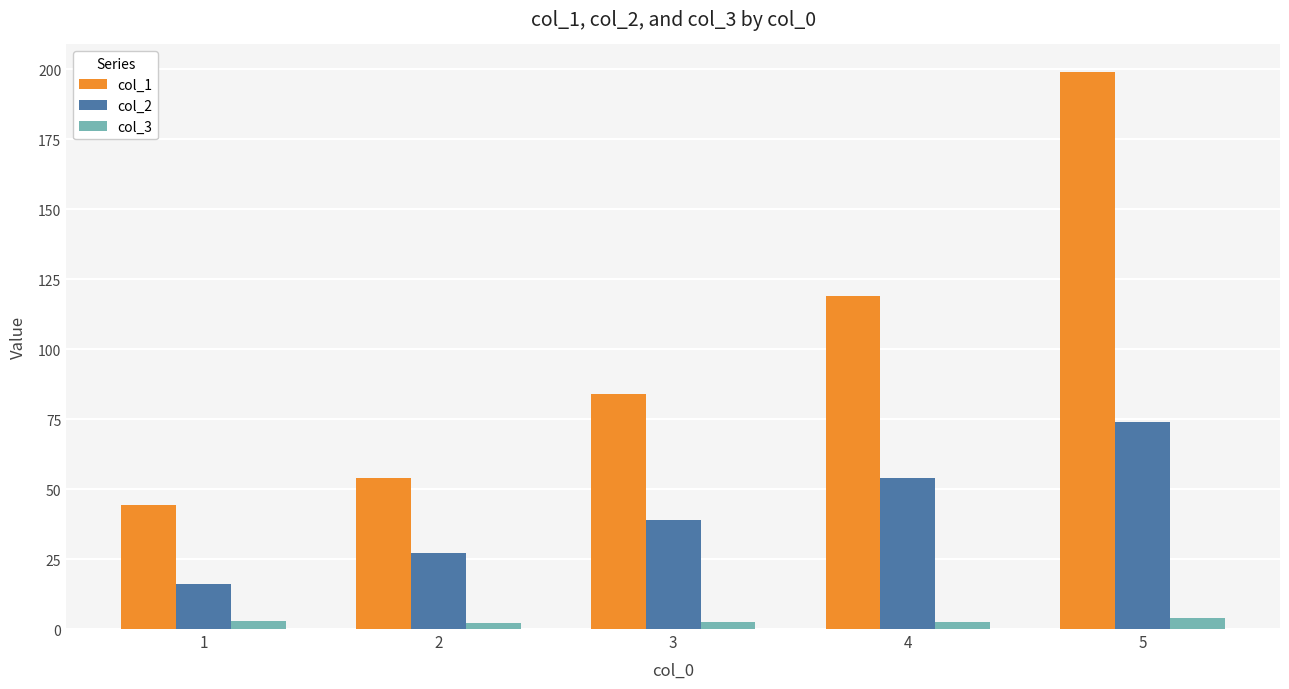

Which series changed the most between 3 and 4?

col_1